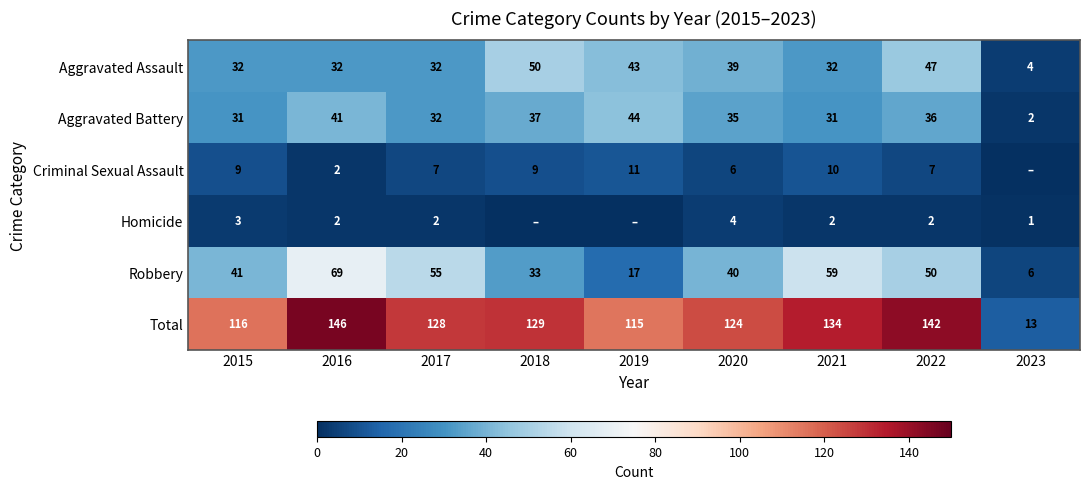

The value of Aggravated Assault at 2023 is 2. True or false?

False